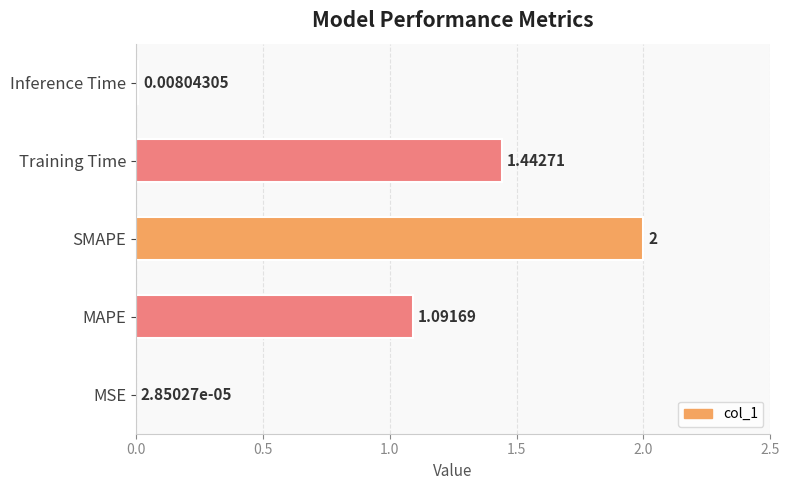

What is the change in value from Training Time to Inference Time?

-1.4